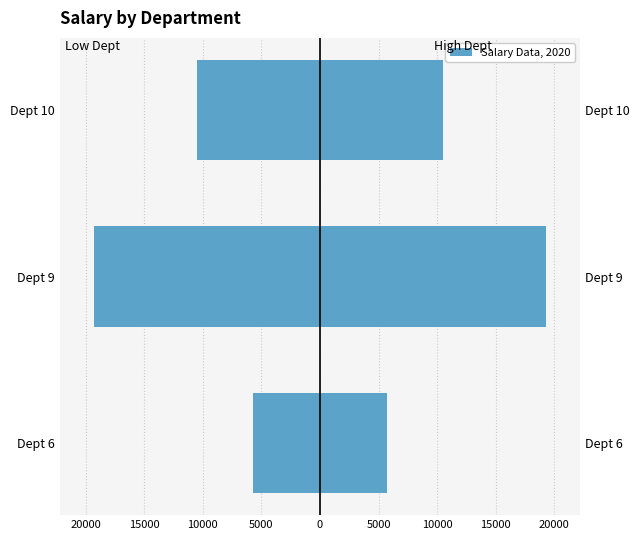

How many bars are there in total?

6